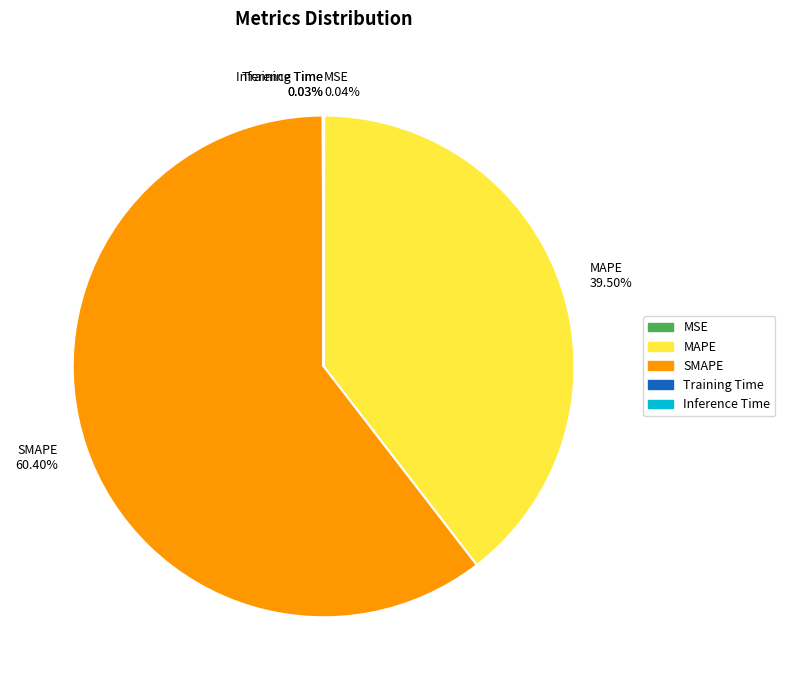

Which category has the biggest portion of the pie?

SMAPE